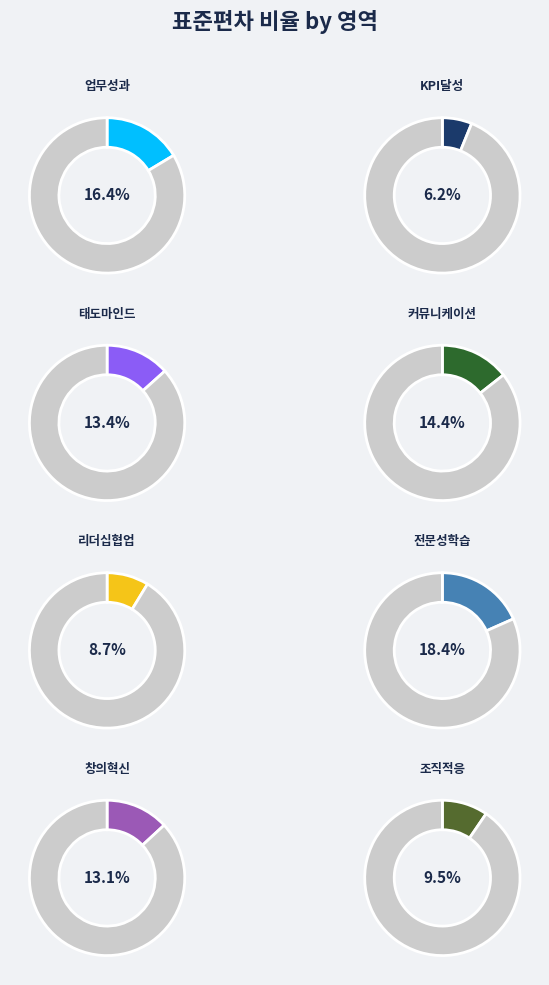

Count the number of slices in the pie.

8